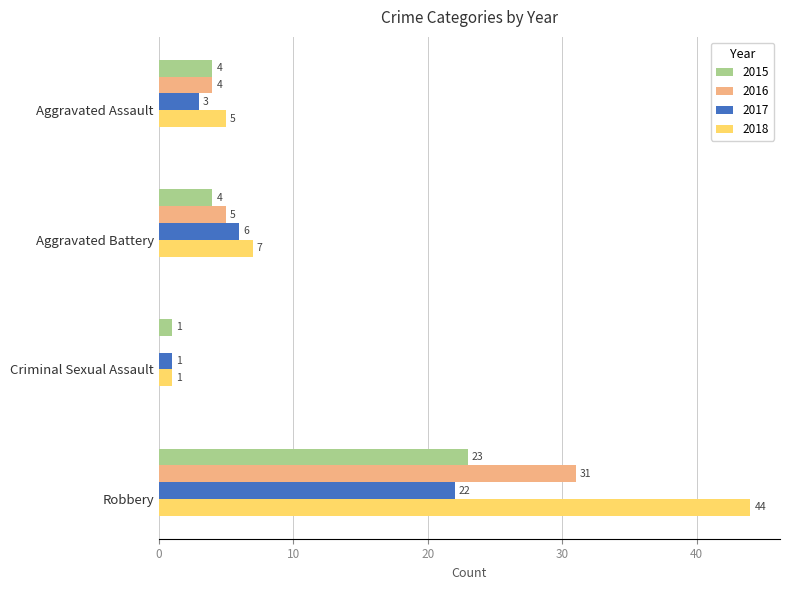

Is the value of 2016 at Aggravated Assault greater than the value of 2015 at Robbery?

No